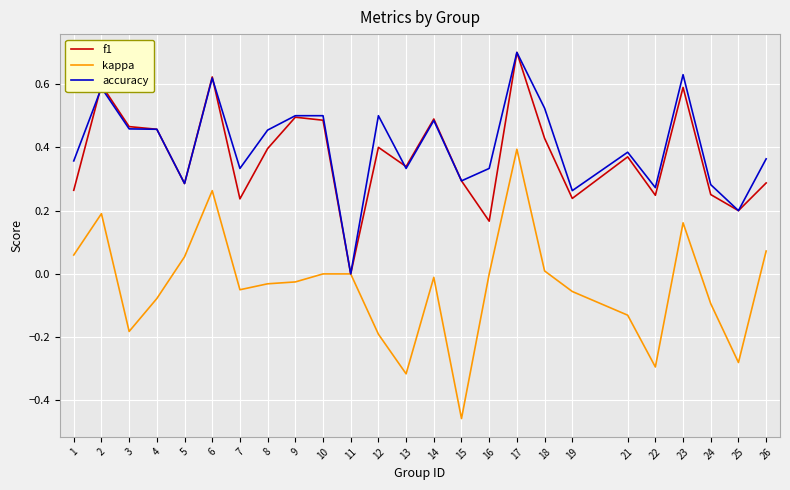

Is it true that accuracy equals 0.7 at 12?

False